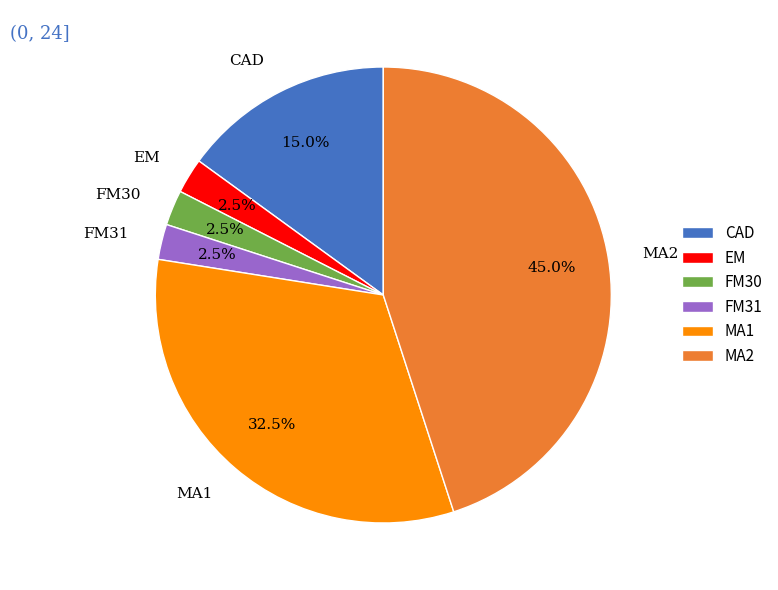

What is the largest slice in the pie chart?

MA2